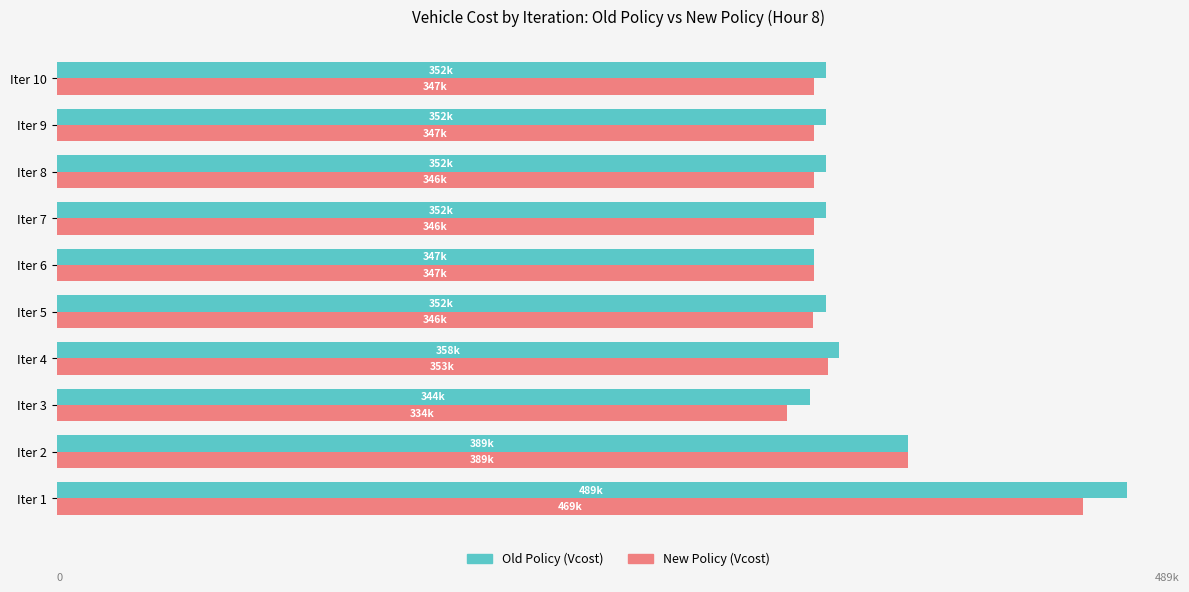

What is the value of the New Policy (Vcost) bar at the 6th from the left?

346522